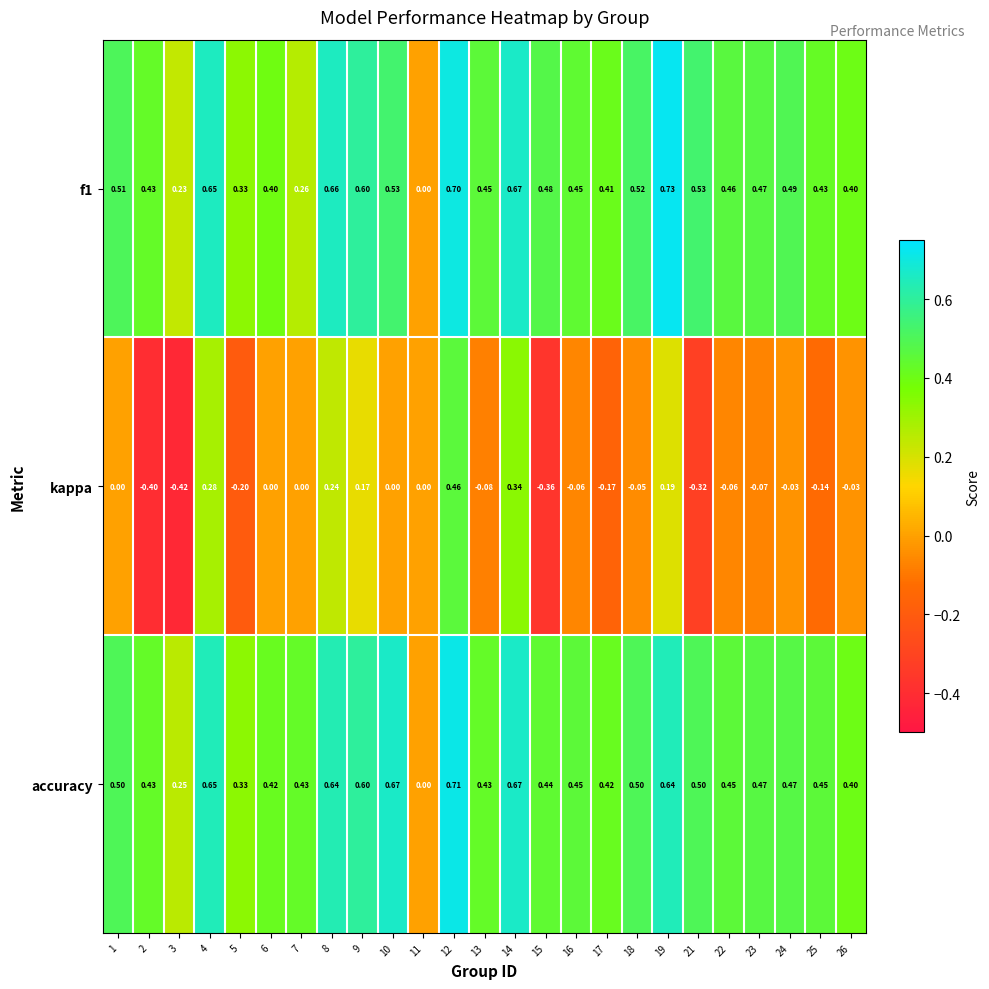

Is the value of kappa at 1 greater than the value of accuracy at 10?

No